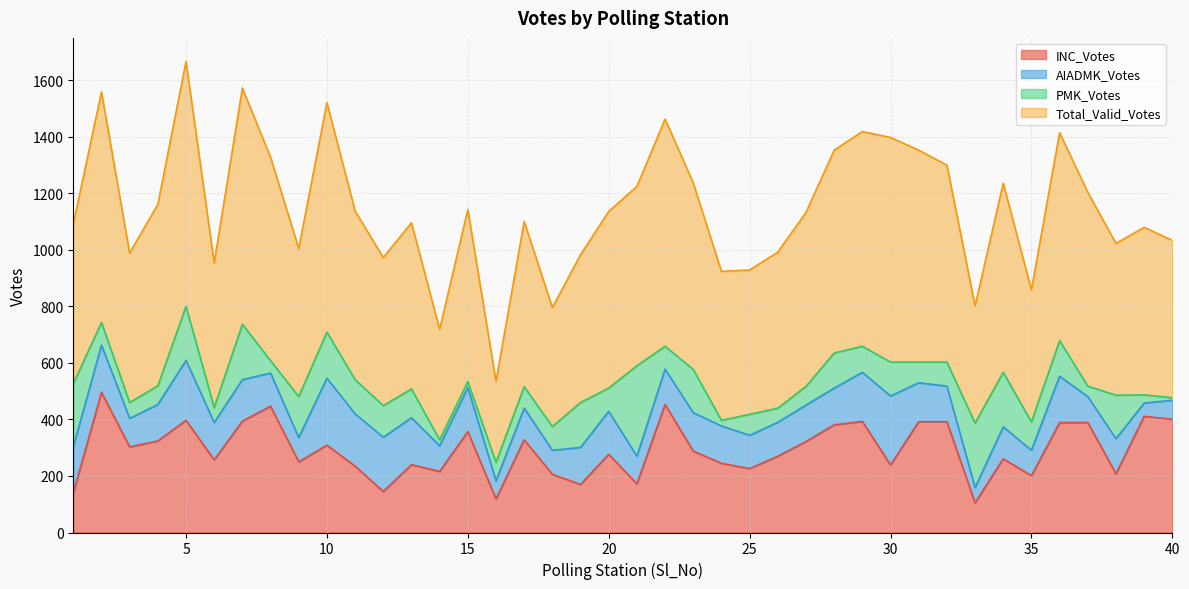

The value of INC_Votes at 25 is 226. True or false?

True